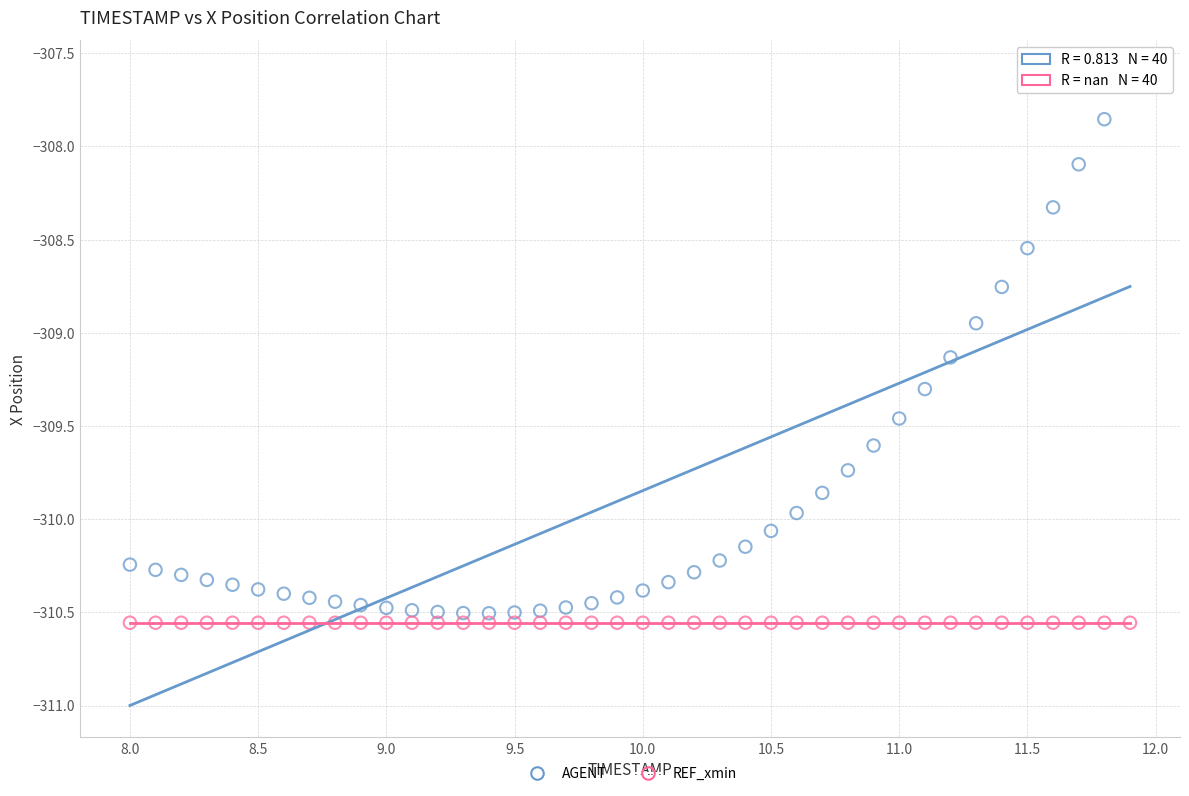

Which series reaches the maximum Y coordinate?

AGENT